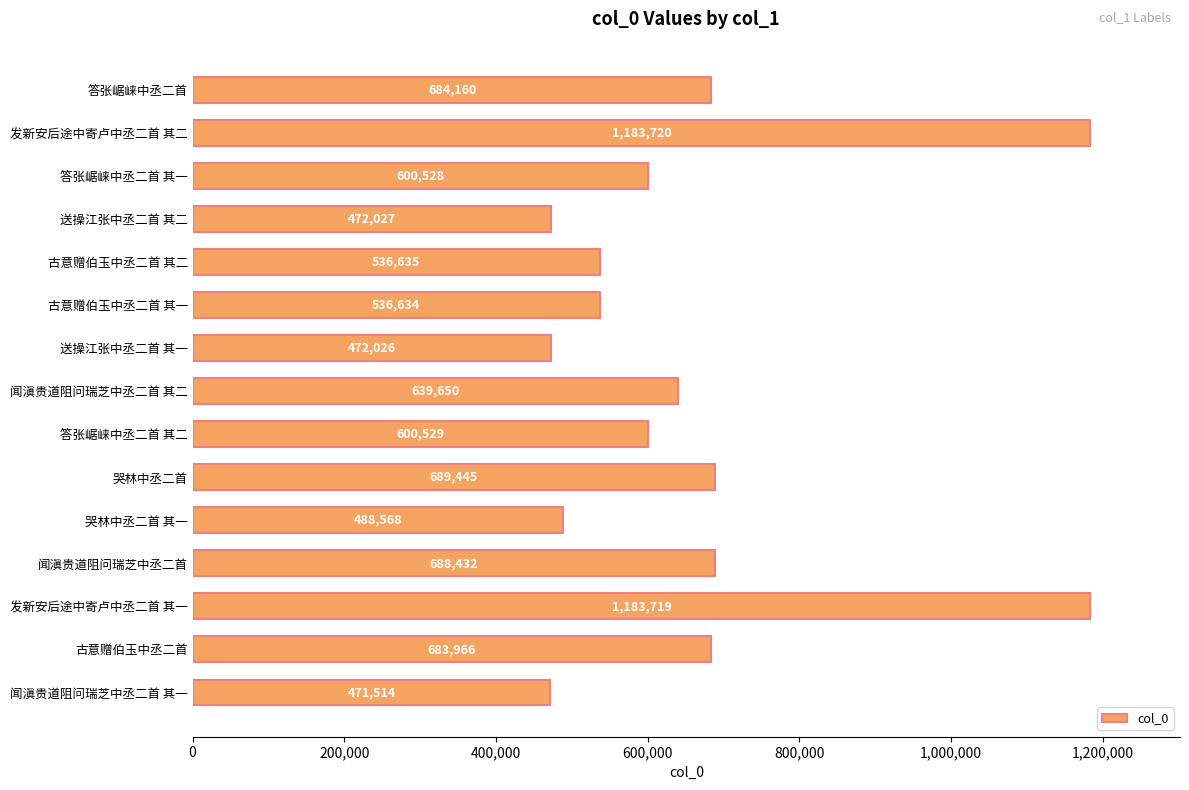

How many data points does each series have?

15